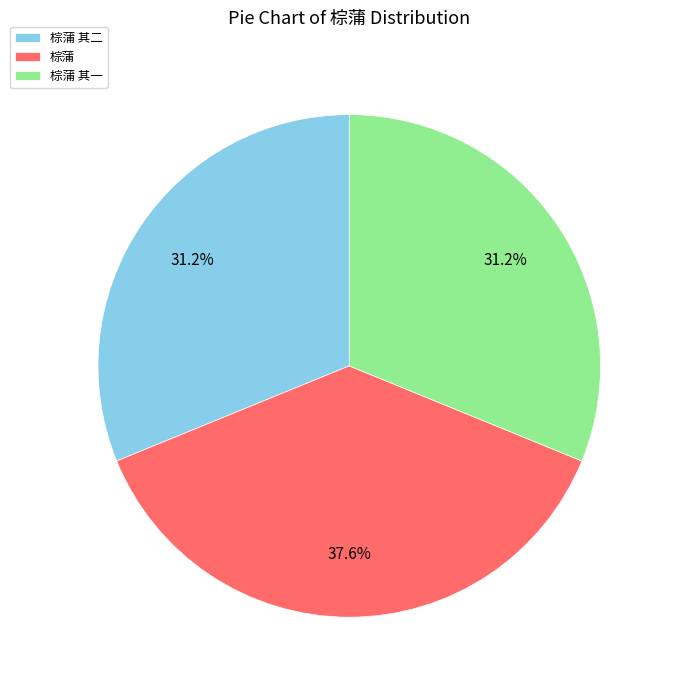

Is it true that 棕蒲 is 25% of the pie?

False